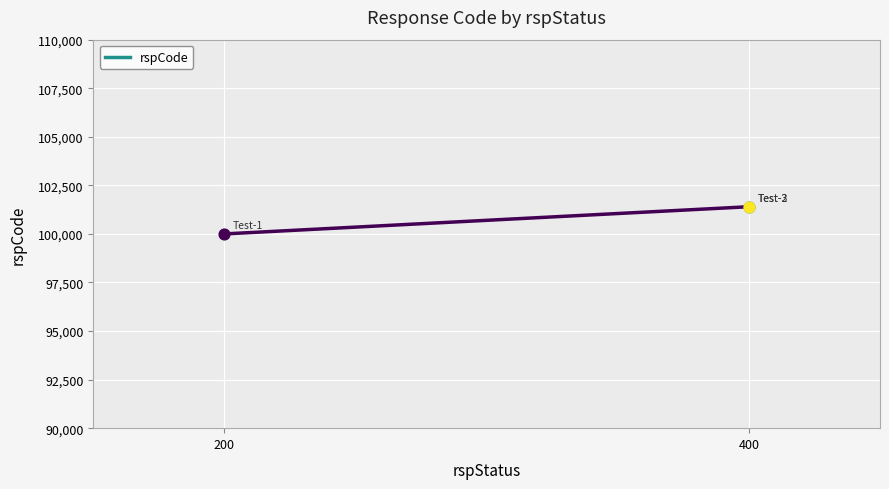

Between 200 and 400, which is larger?

400